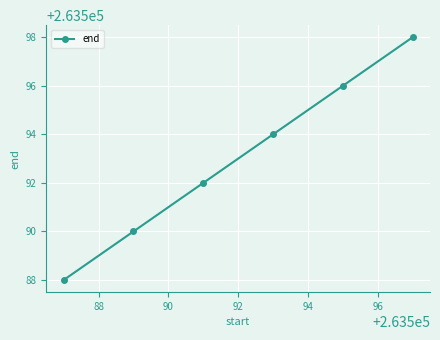

True or false: there are more than 2 points higher than both neighbors.

False